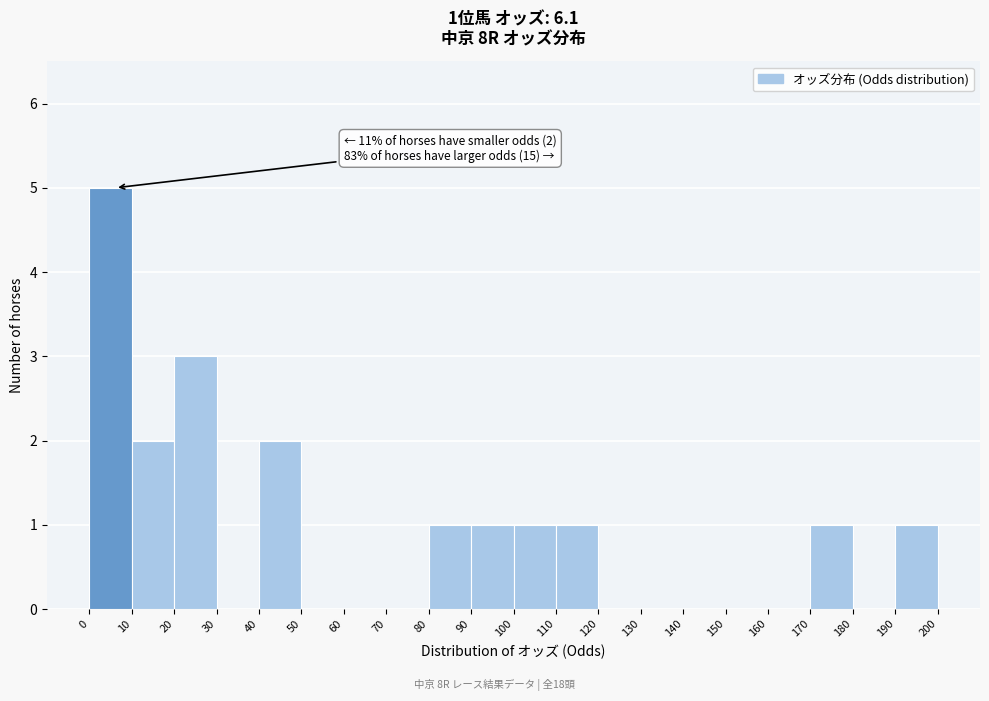

Which range on the x-axis has the tallest bar?

0 to 10